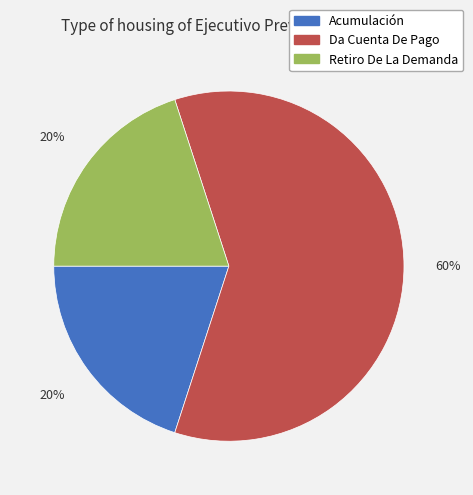

Which category accounts for the majority?

Da Cuenta De Pago